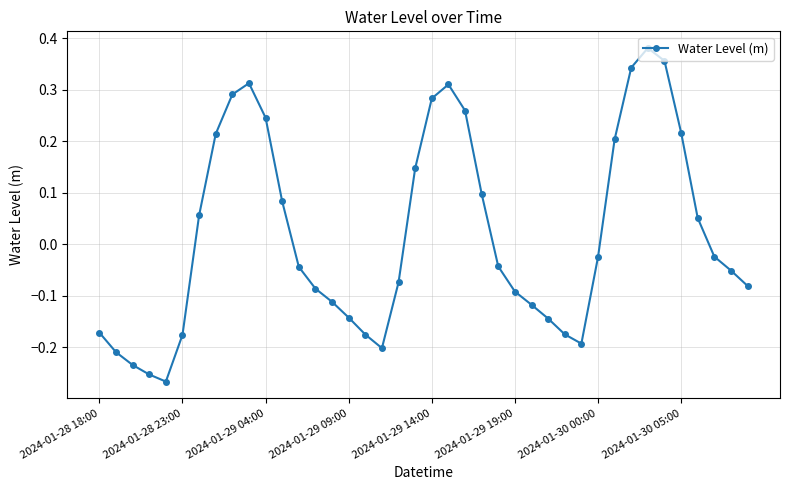

What is the difference between the second highest and minimum values?

0.6